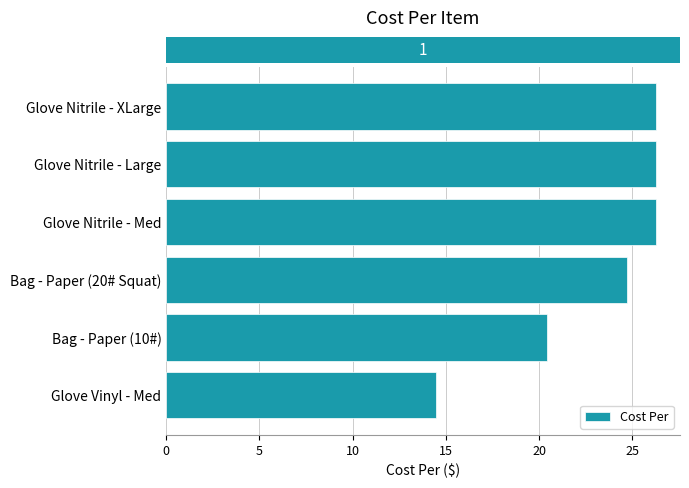

What is the average value?

23.1